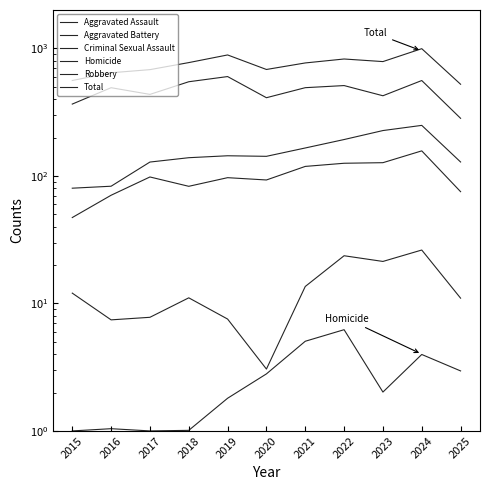

At which category is the sum across all series the highest?

2024